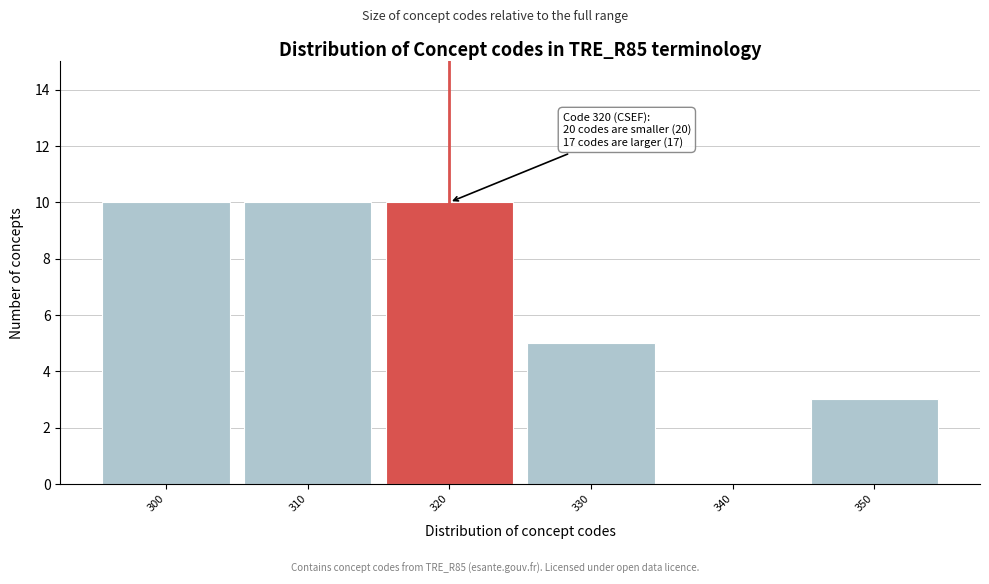

Reading left to right, transcribe all the data shown in this chart.

300=10	310=10	320=10	330=5	340=0	350=3